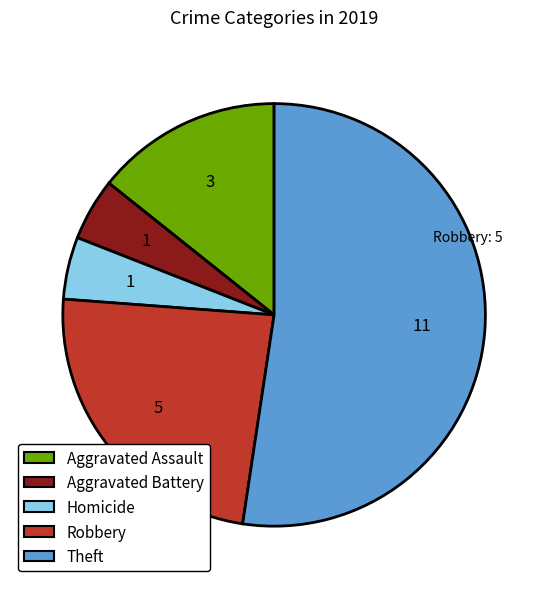

Does any single category account for the majority?

Yes